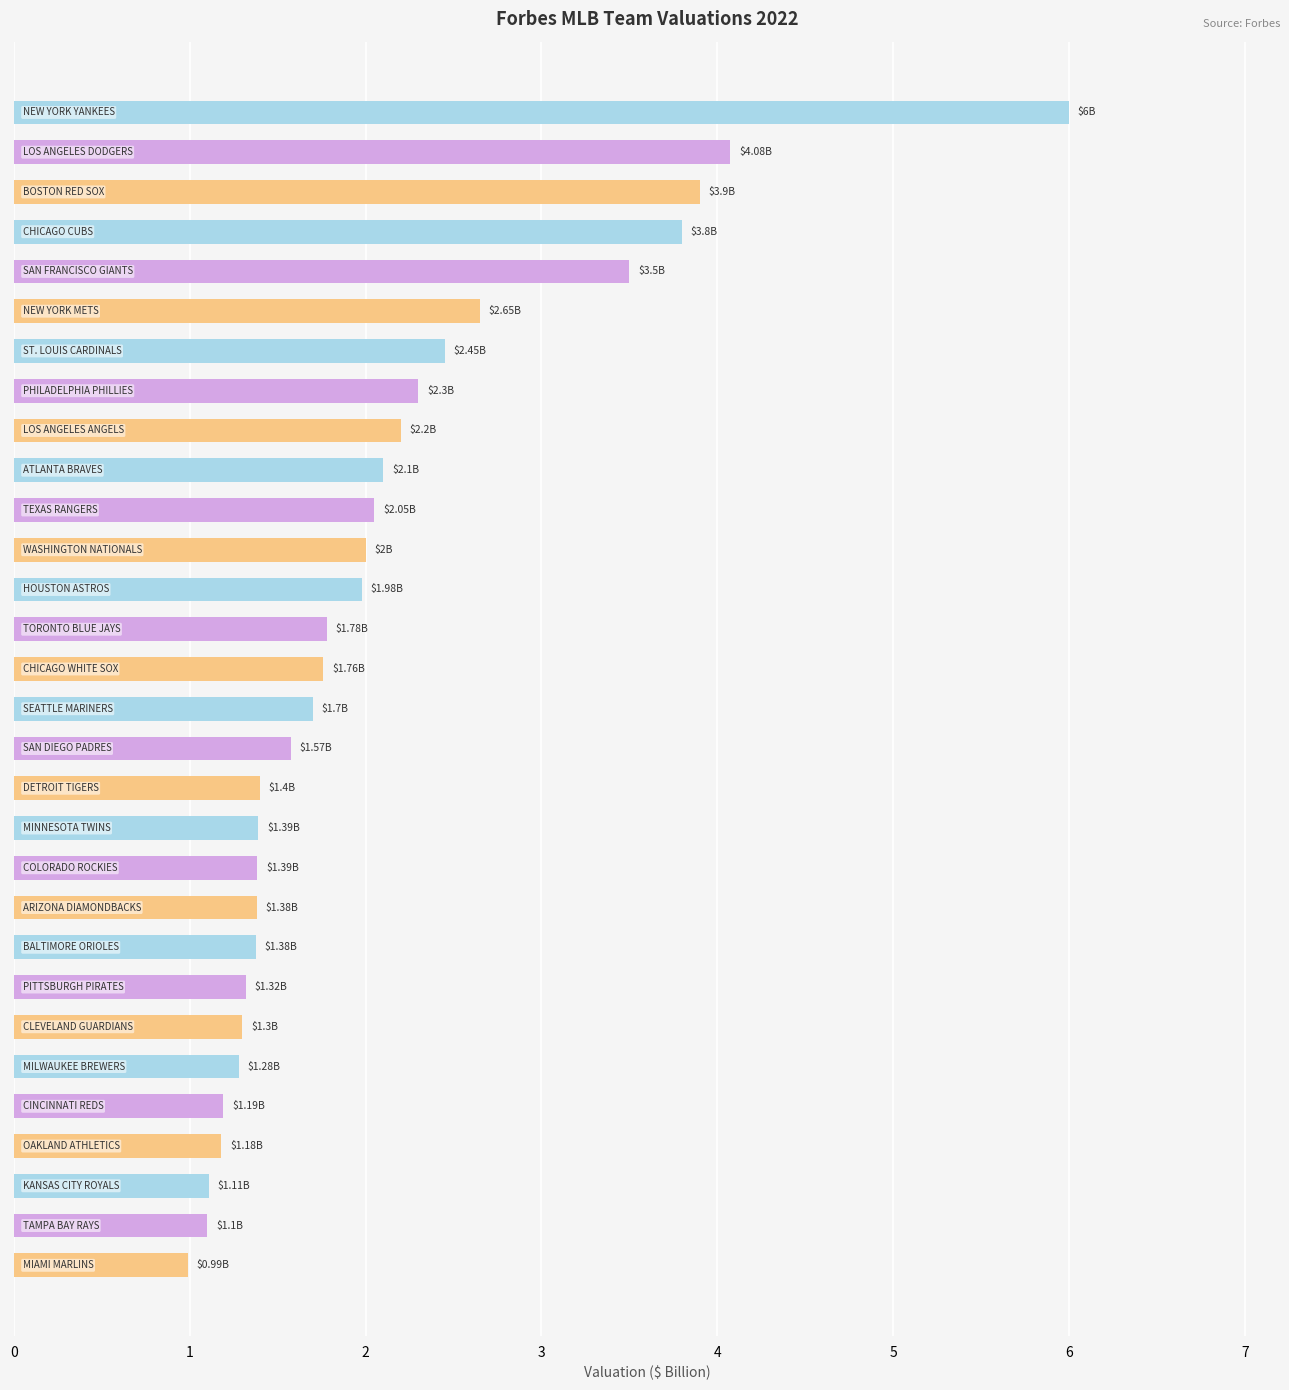

What is the difference between the maximum and minimum values?

5.0